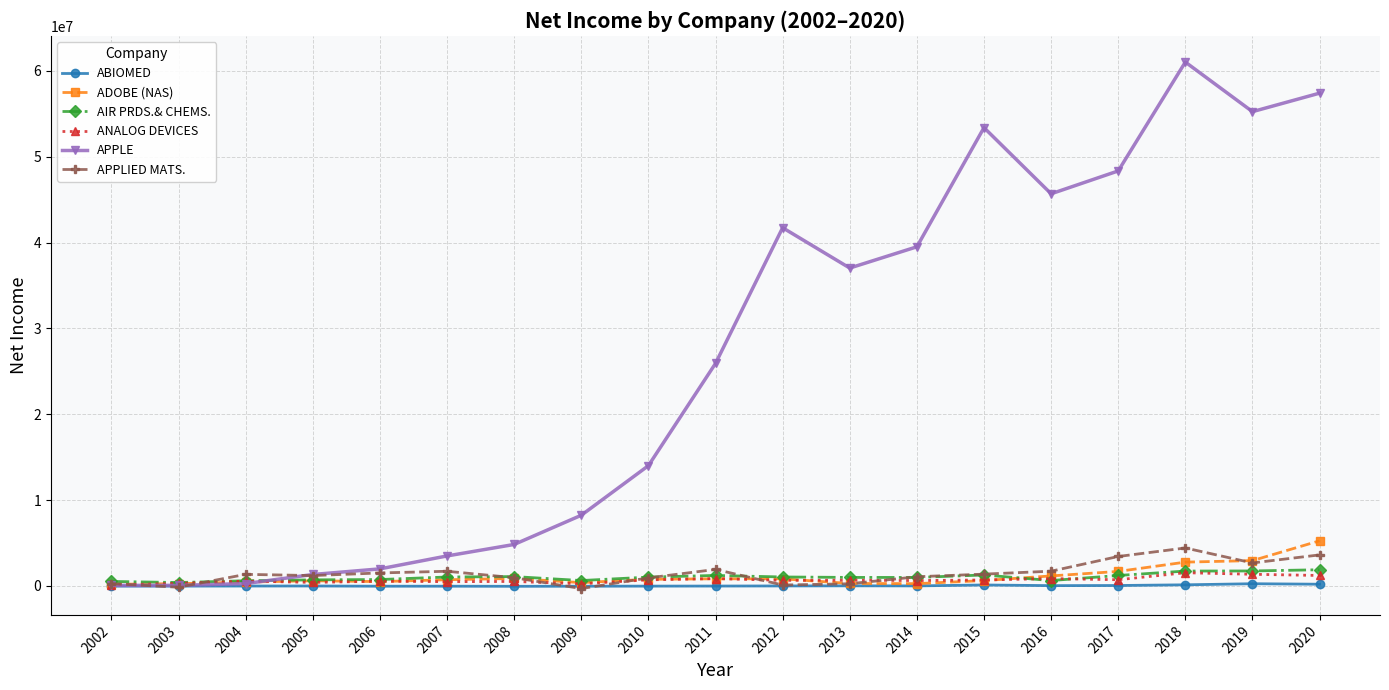

True or false: ABIOMED has more than 0 interior local peaks.

True